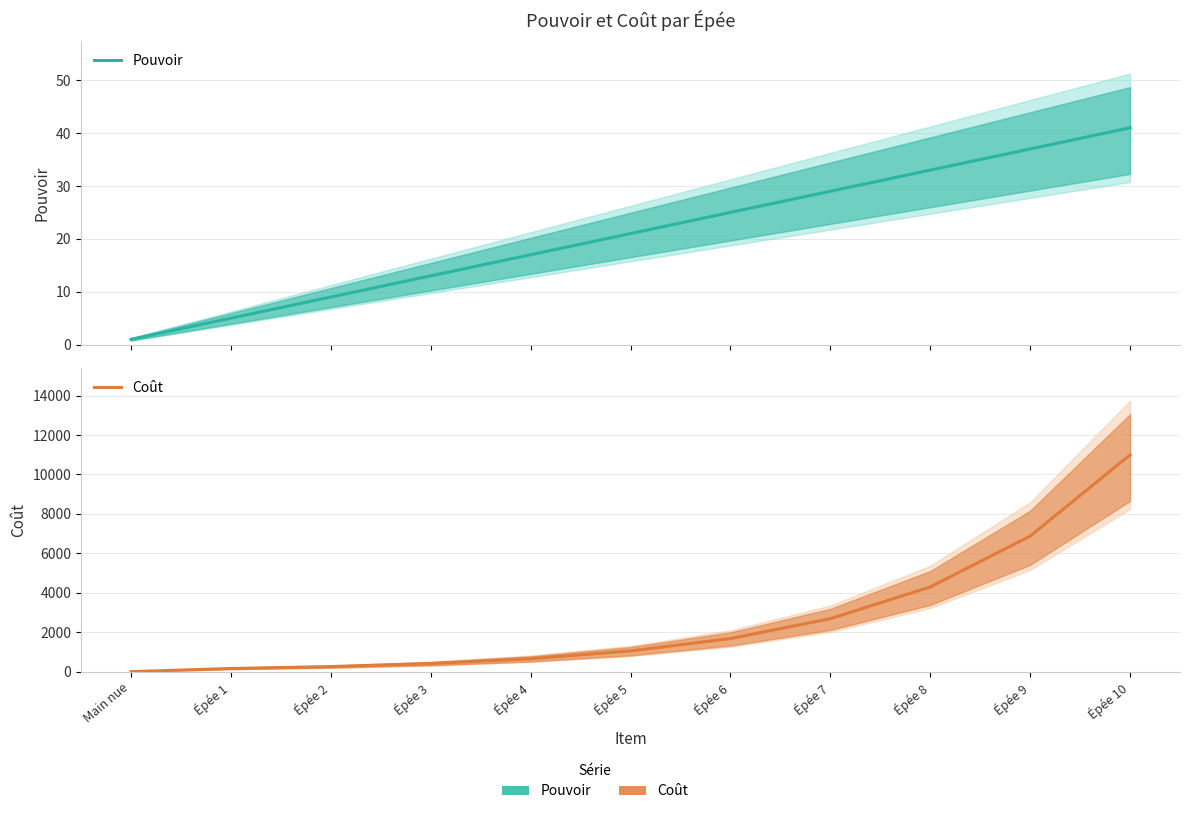

Where is Coût nearest to the value 5497?

Épée 8